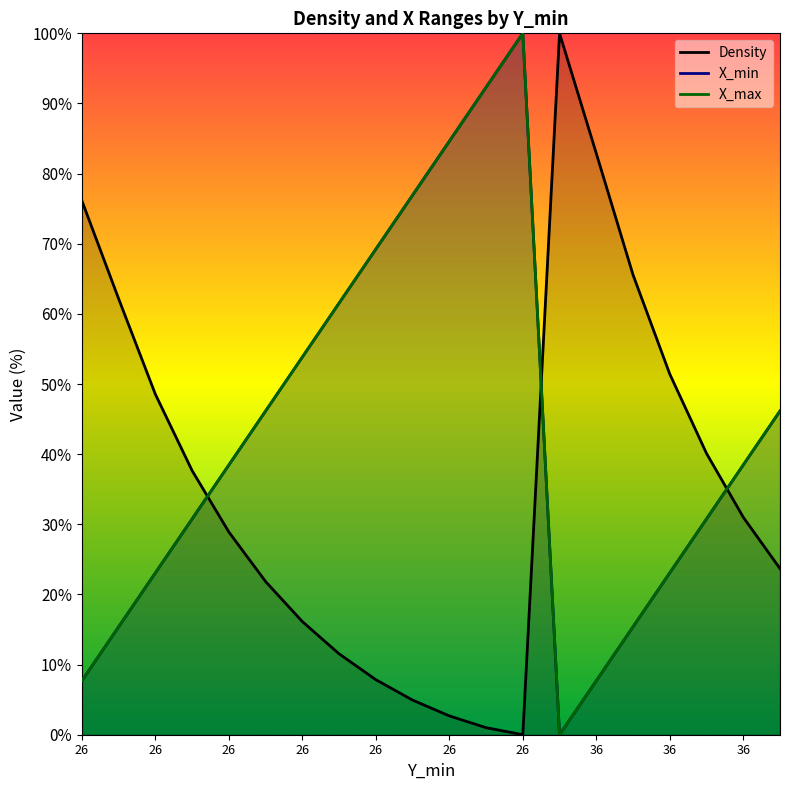

Which series has the largest range (max minus min)?

Density